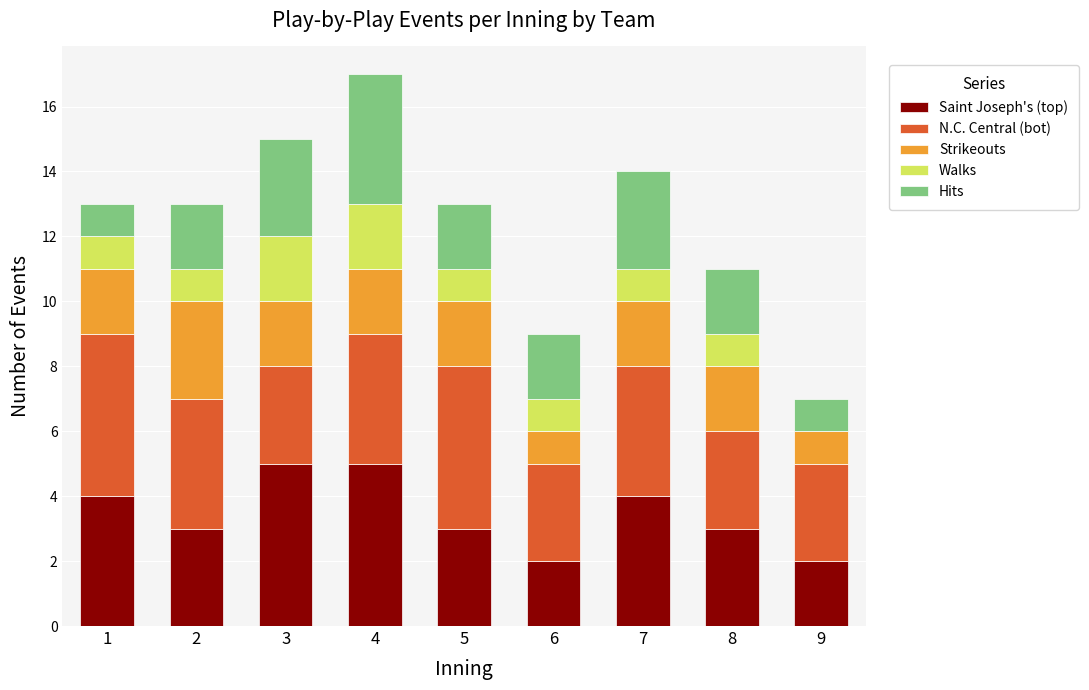

What is the maximum value for Saint Joseph's (top)?

5